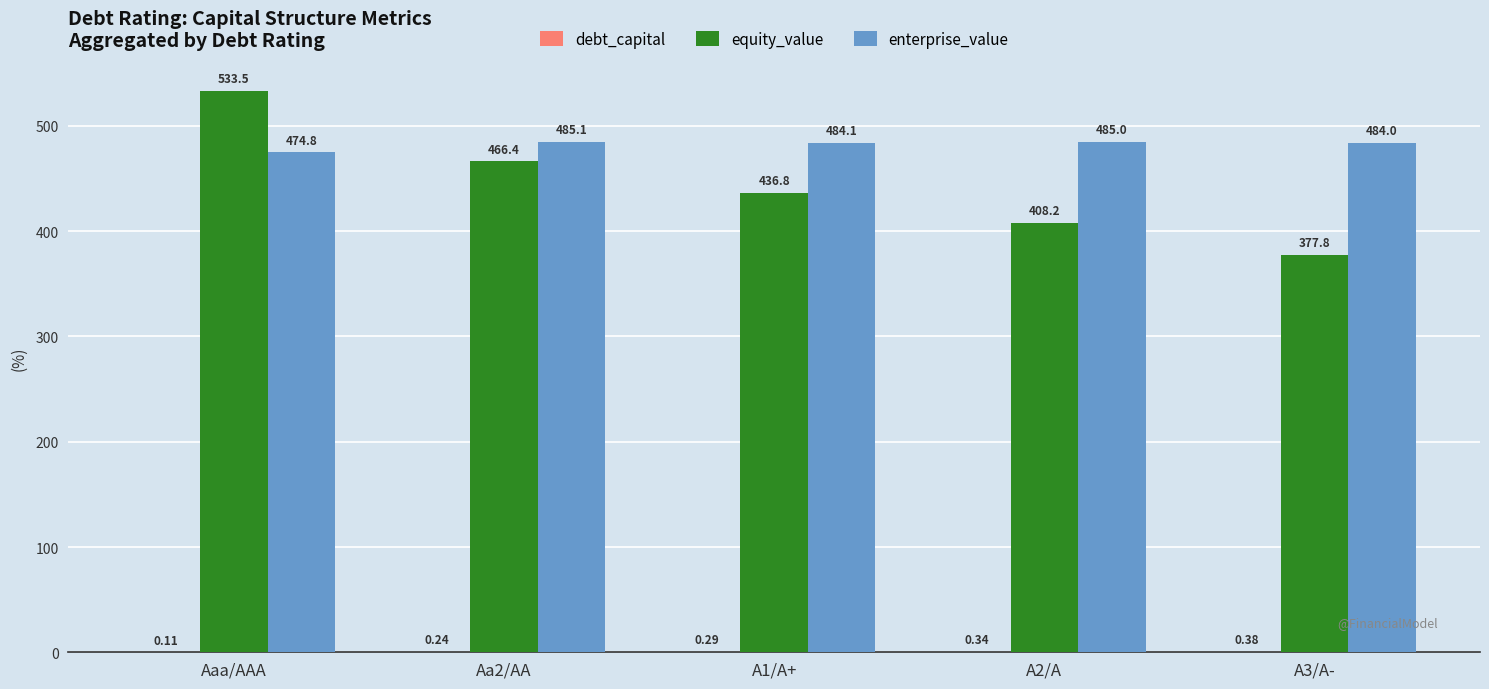

Which series changed the most between Aa2/AA and A3/A-?

equity_value